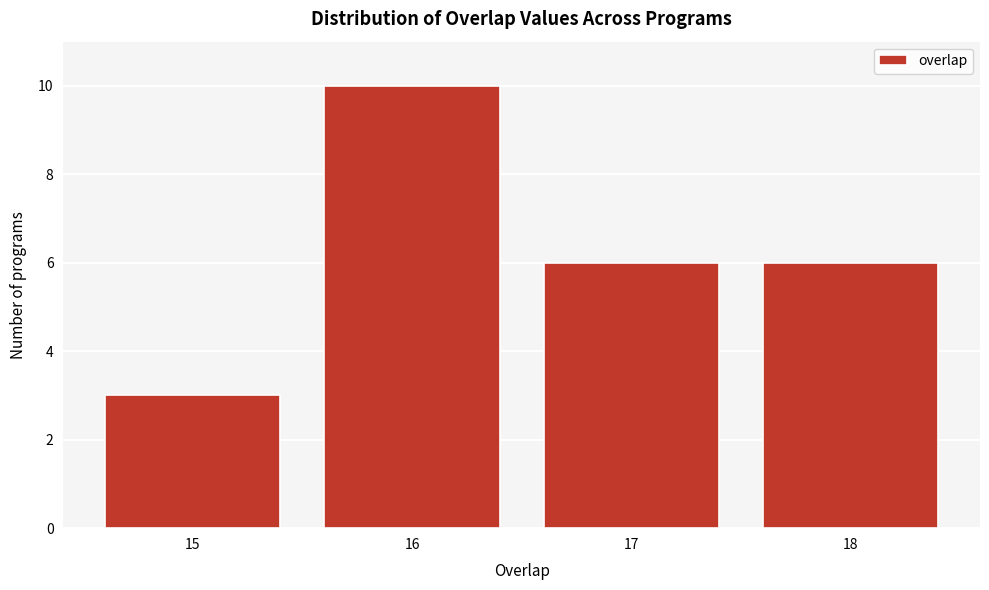

Reading left to right, transcribe all the data shown in this chart.

3	10	6	6